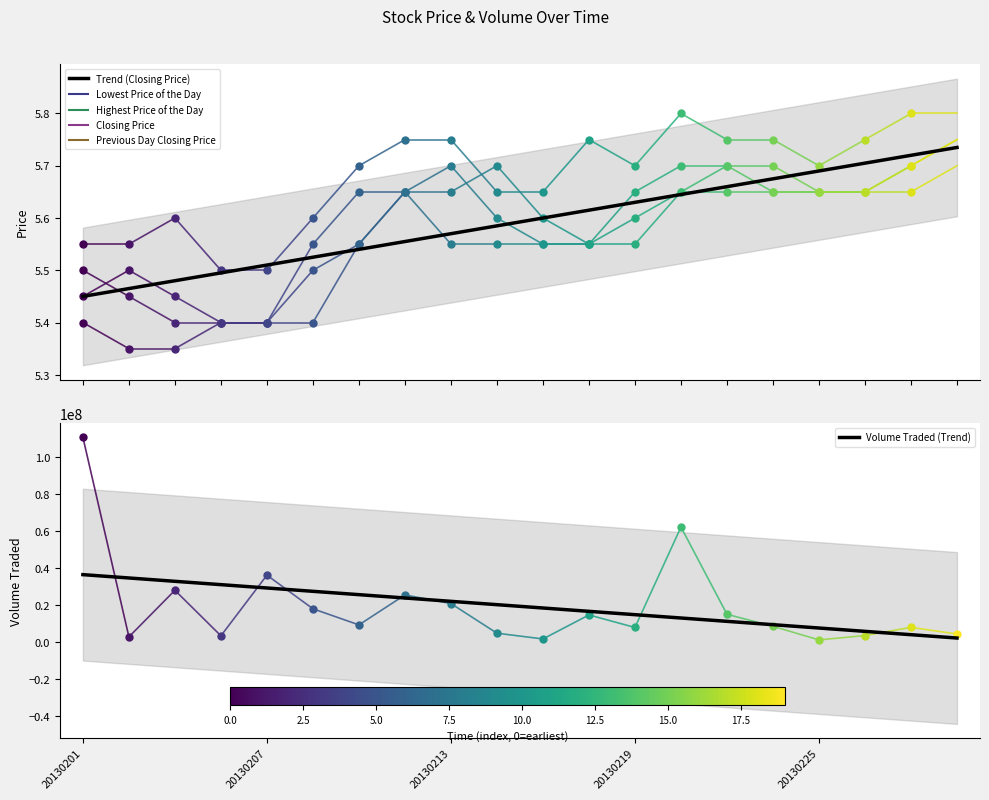

Which series has the largest total across all categories?

Volume Traded (Trend)